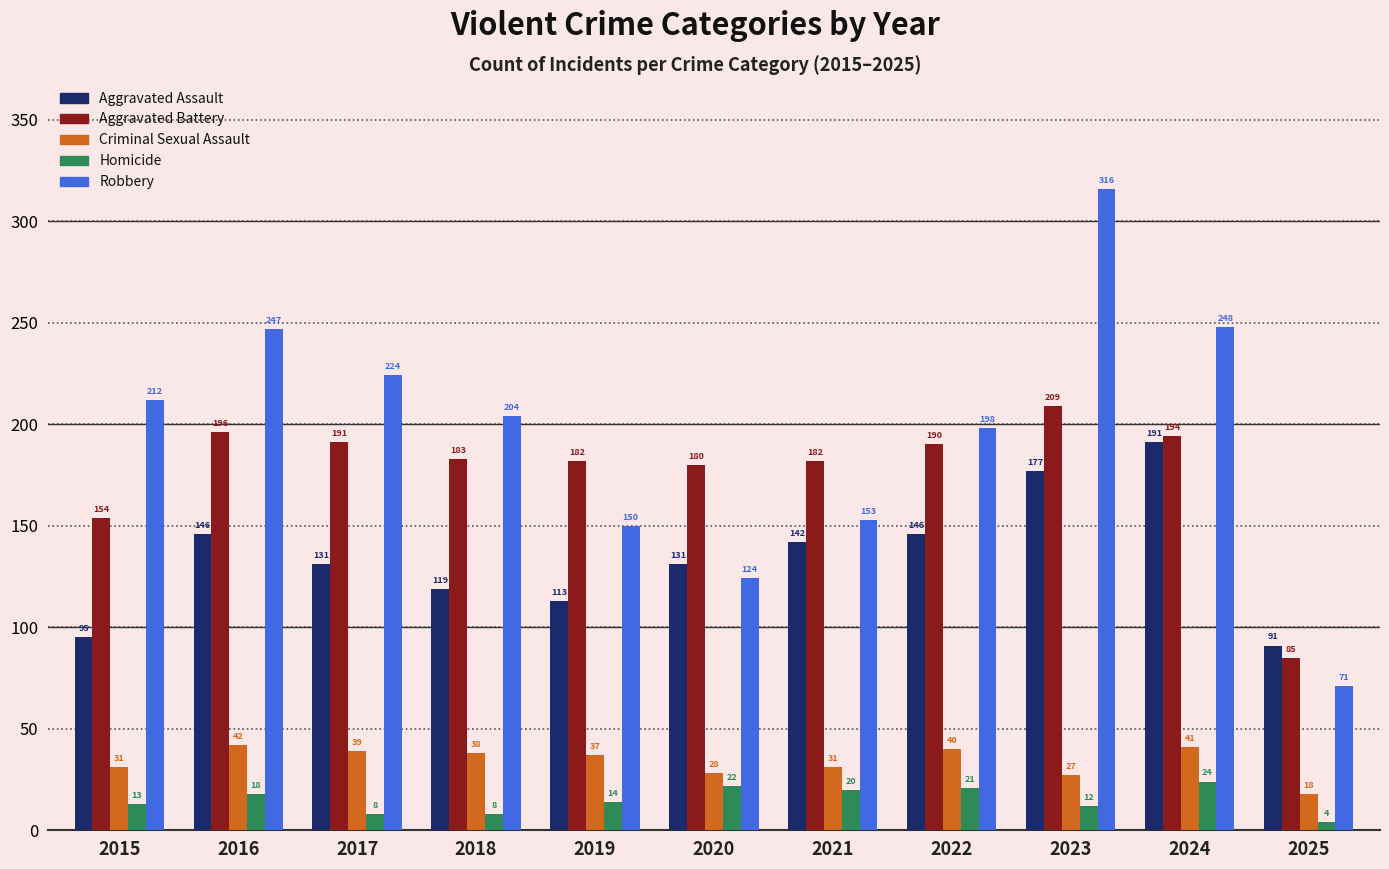

Is the value of Aggravated Battery at 2024 greater than the value of Homicide at 2015?

Yes